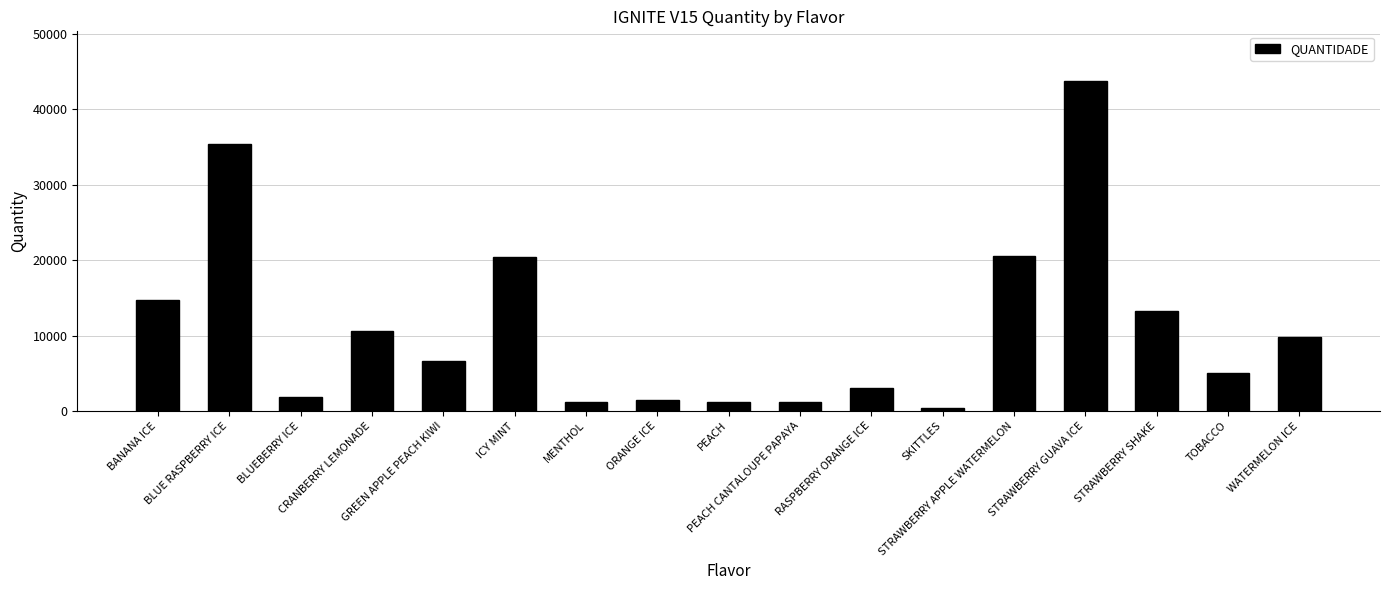

Which category has the lowest value across all series?

SKITTLES